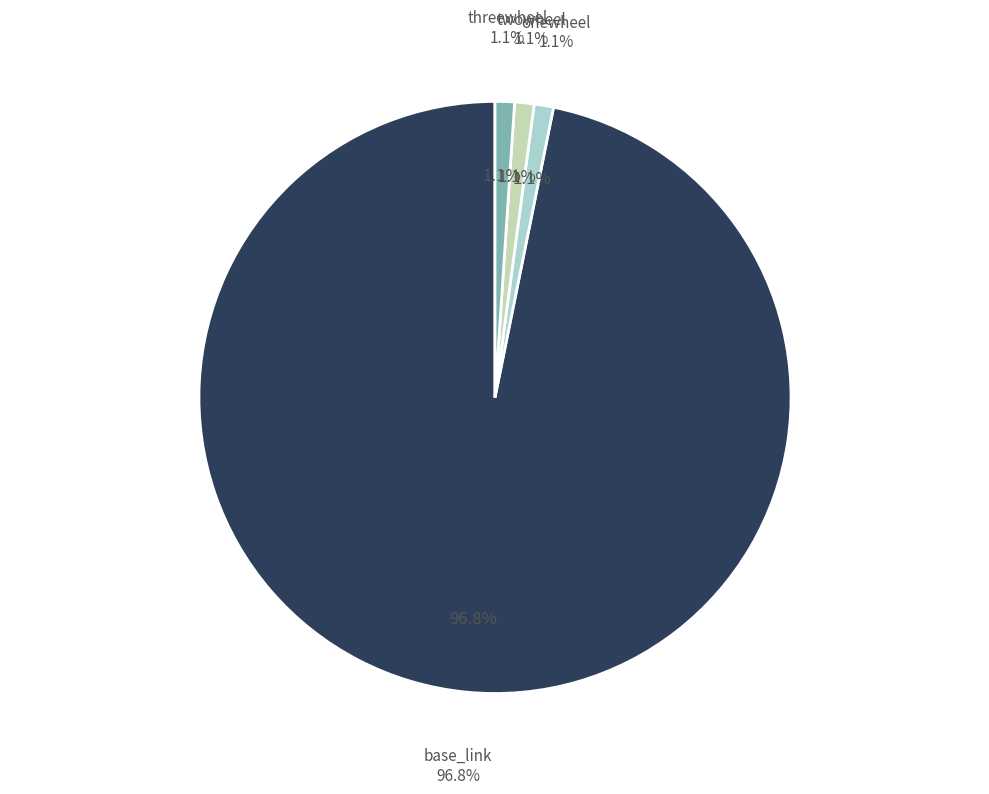

To the nearest percent, what percentage of the pie is twowheel?

1%